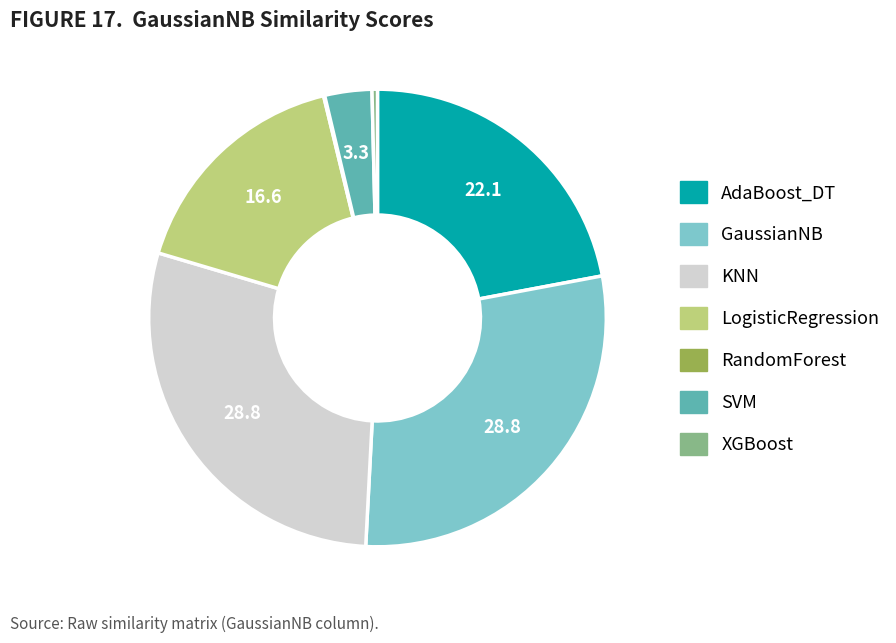

Does KNN account for over 50% of the chart?

No